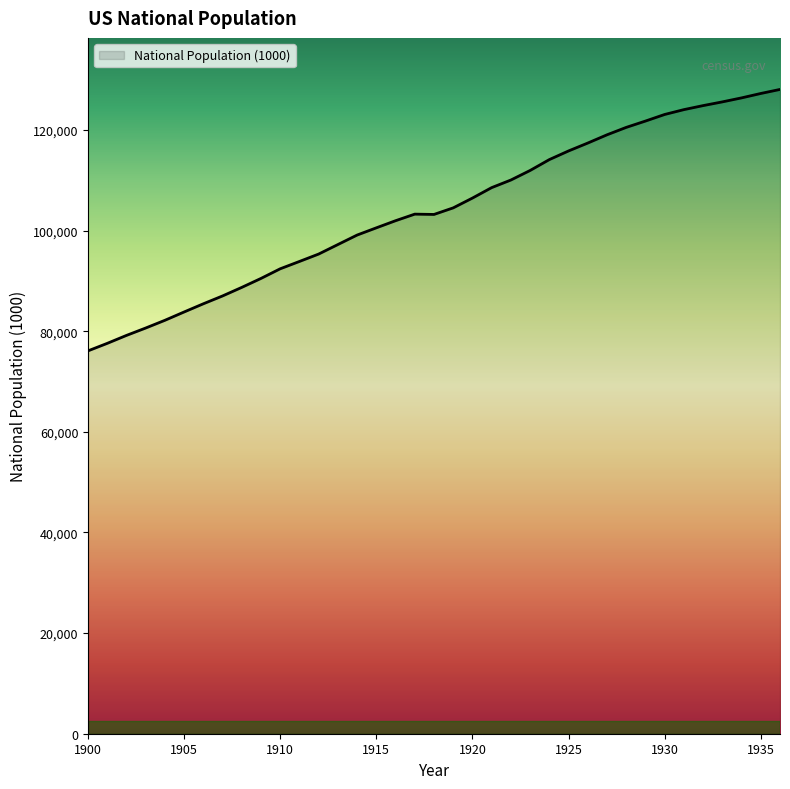

What is the greatest value displayed?

128053